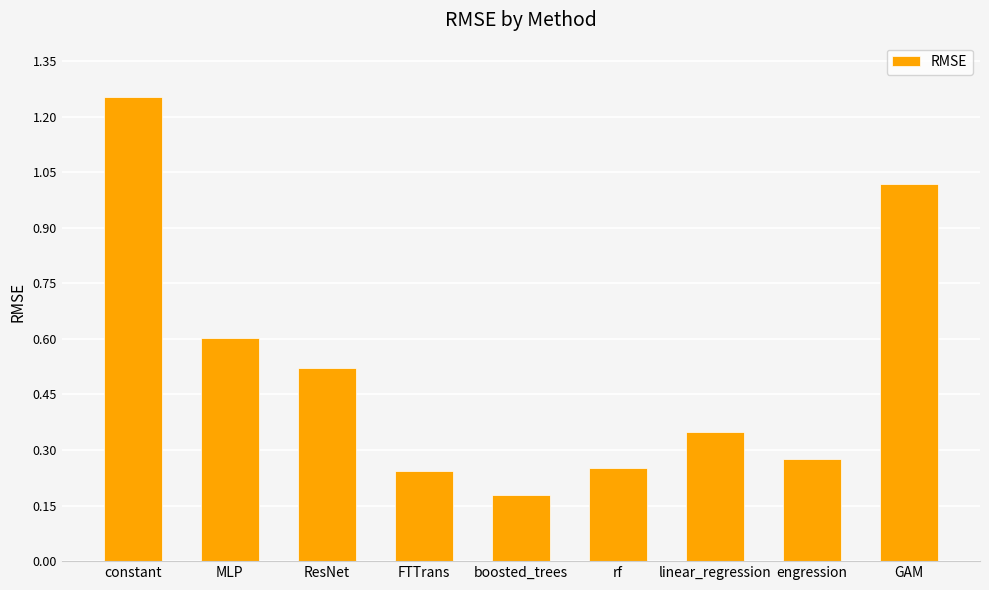

How many bars are there in total?

9